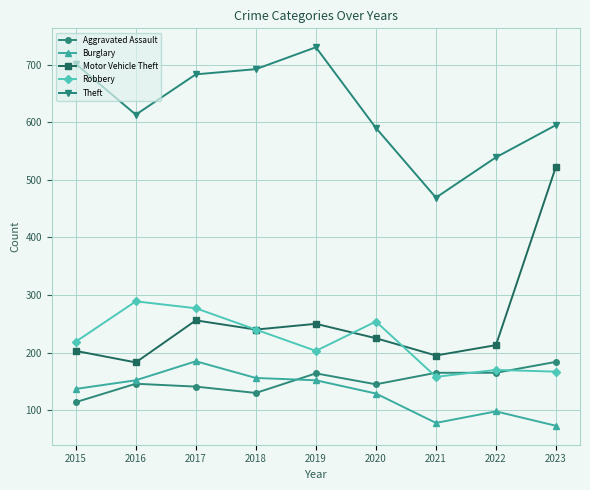

In Theft, how many points are lower than both neighbors (excluding endpoints)?

2